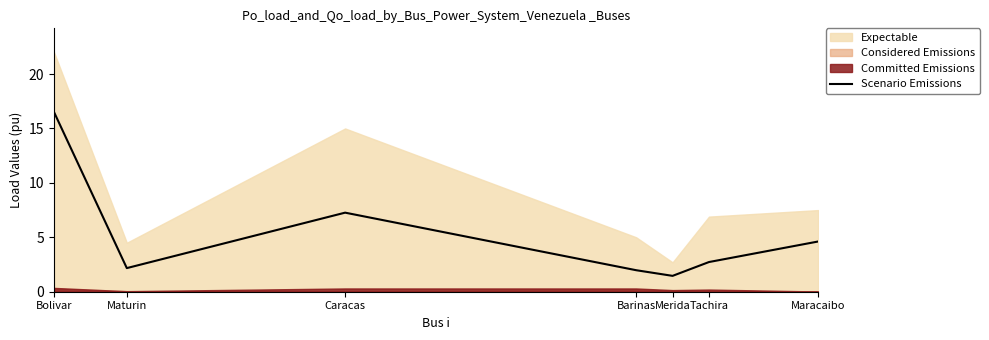

The Scenario Emissions series shows 1.4 at Maracaibo. True or false?

False